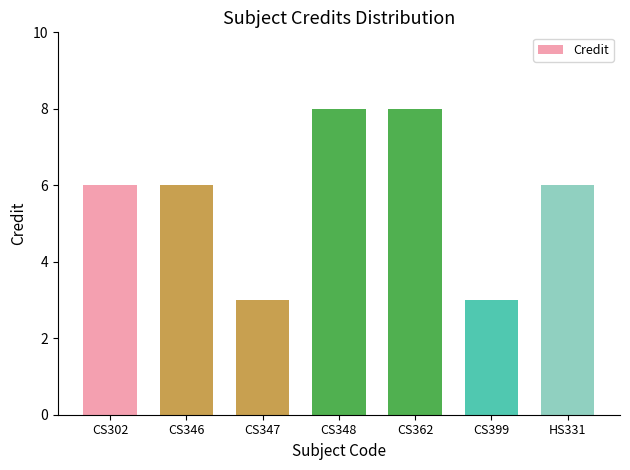

Which has a higher value, CS399 or CS346?

CS346